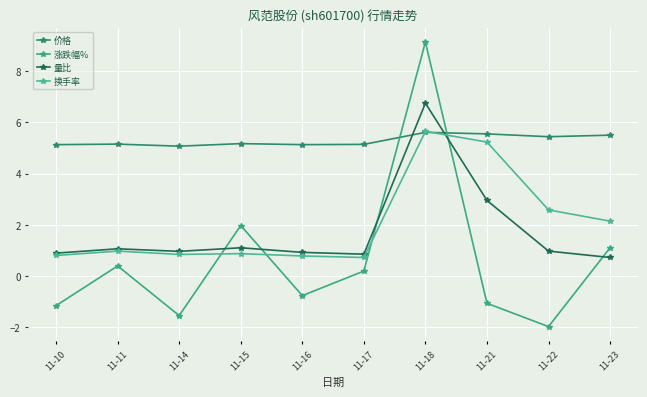

How many lines are shown in the chart?

4